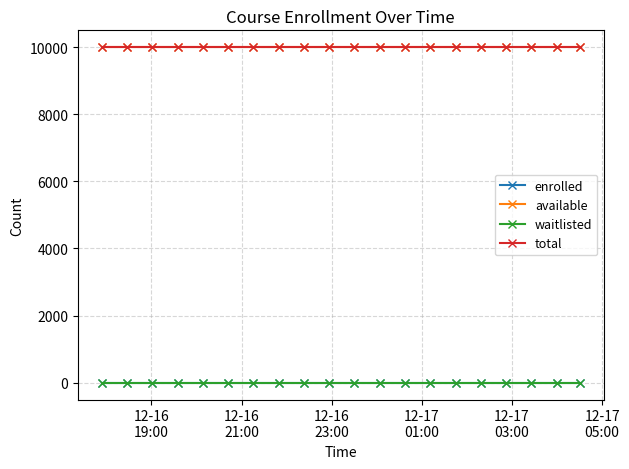

Reading right to left, what are all the values shown in this chart?

enrolled: 0	0	0	0	0	0	0	0	0	0	0	0	0	0	0	0	0	0	0	0
available: 9999	9999	9999	9999	9999	9999	9999	9999	9999	9999	9999	9999	9999	9999	9999	9999	9999	9999	9999	9999
waitlisted: 0	0	0	0	0	0	0	0	0	0	0	0	0	0	0	0	0	0	0	0
total: 9999	9999	9999	9999	9999	9999	9999	9999	9999	9999	9999	9999	9999	9999	9999	9999	9999	9999	9999	9999